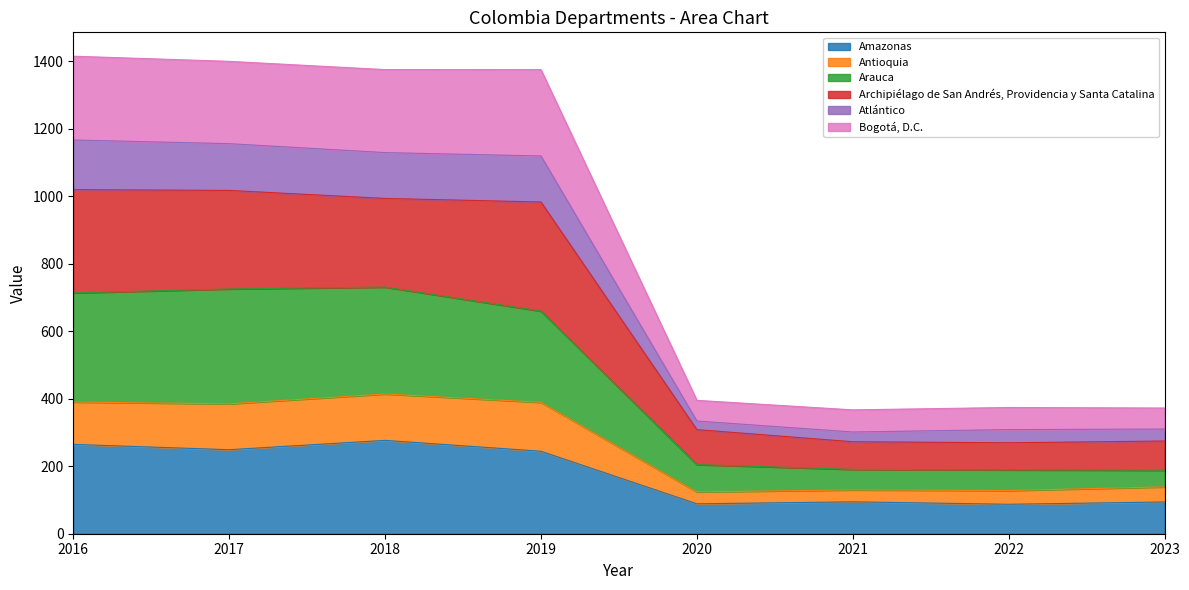

Is the value of Antioquia at 2019 greater than the value of Archipiélago de San Andrés, Providencia y Santa Catalina at 2021?

Yes